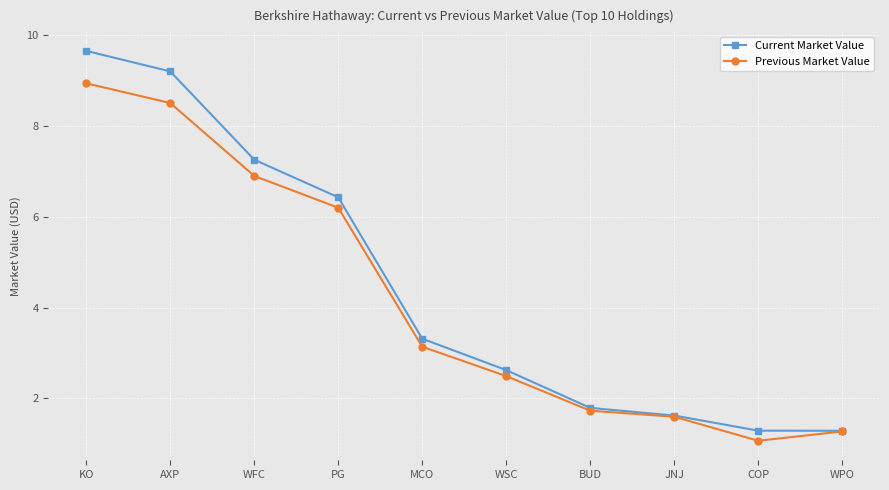

What is the difference between the highest and lowest values at MCO?

0.2